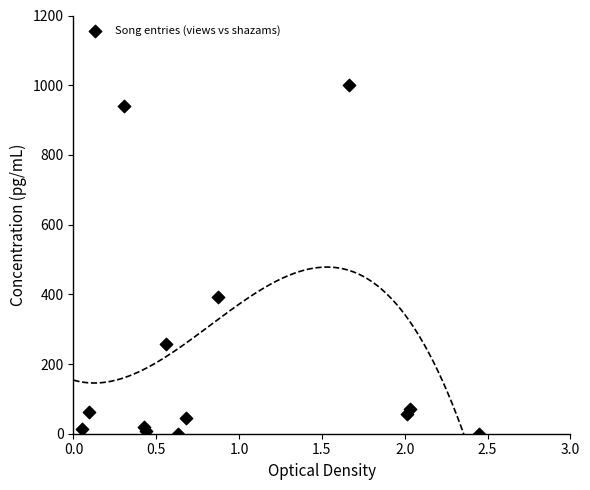

What Y value in the scatter plot is closest to 500?

393.7